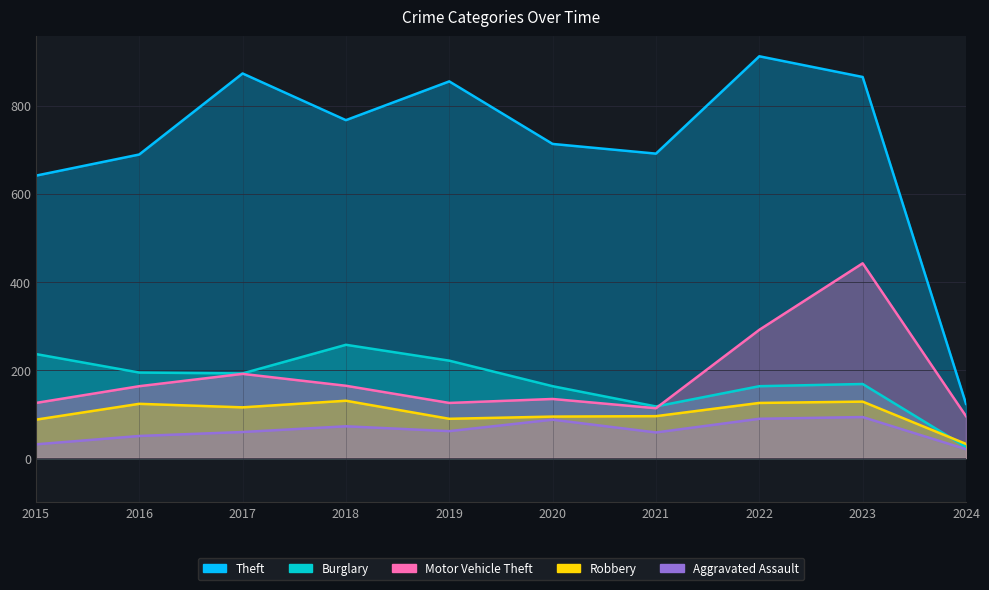

What are all the series names shown in the legend?

Theft, Burglary, Motor Vehicle Theft, Robbery, Aggravated Assault